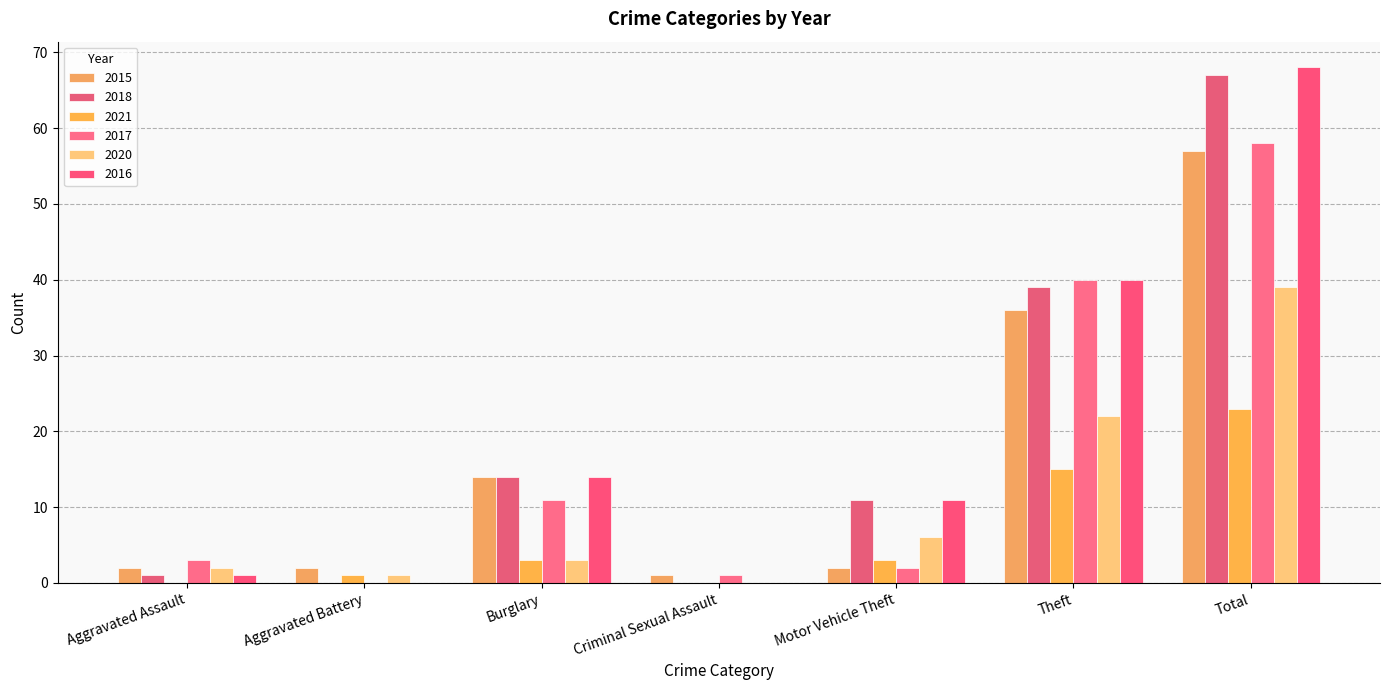

What is the label of the 6th bar from the right?

Aggravated Battery